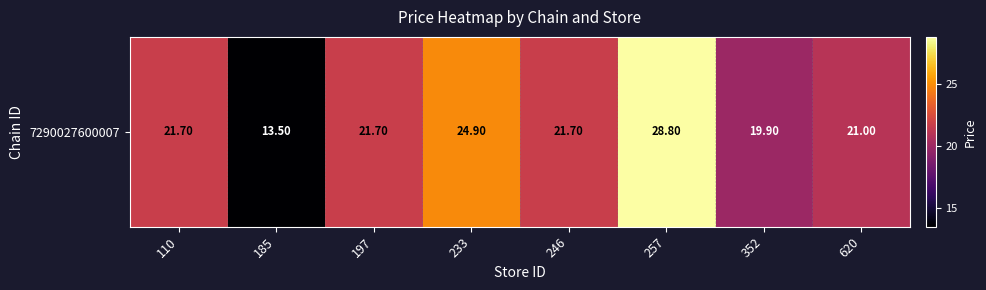

Rank the categories by value from lowest to highest.

185, 352, 620, 110, 197, 246, 233, 257